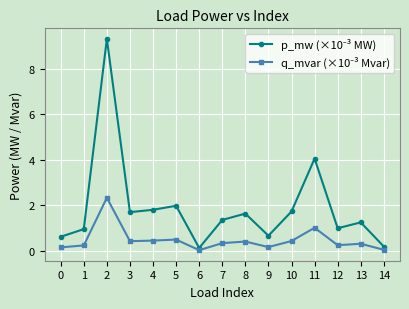

What is the spread (max minus min) of values at 3?

1.3